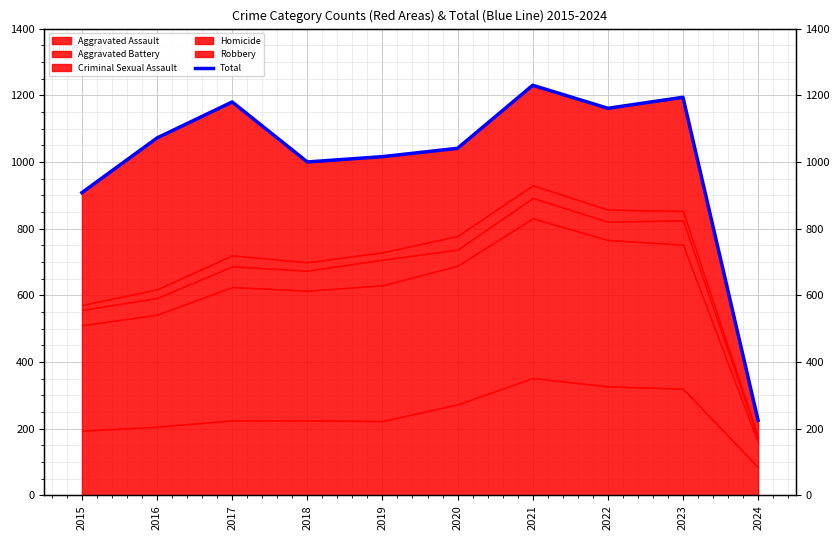

At which label does the data first exceed 1072?

2017